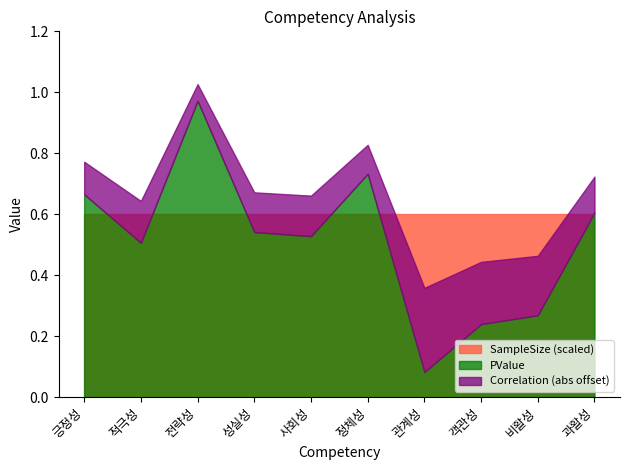

Reading left to right, extract all data points from this chart.

Correlation: 0.1	0.1	-0.0	-0.1	0.1	0.0	0.2	0.2	0.1	-0.1
PValue: 0.7	0.5	1.0	0.5	0.5	0.7	0.1	0.2	0.3	0.6
SampleSize: 60.0	60.0	60.0	60.0	60.0	60.0	60.0	60.0	60.0	60.0